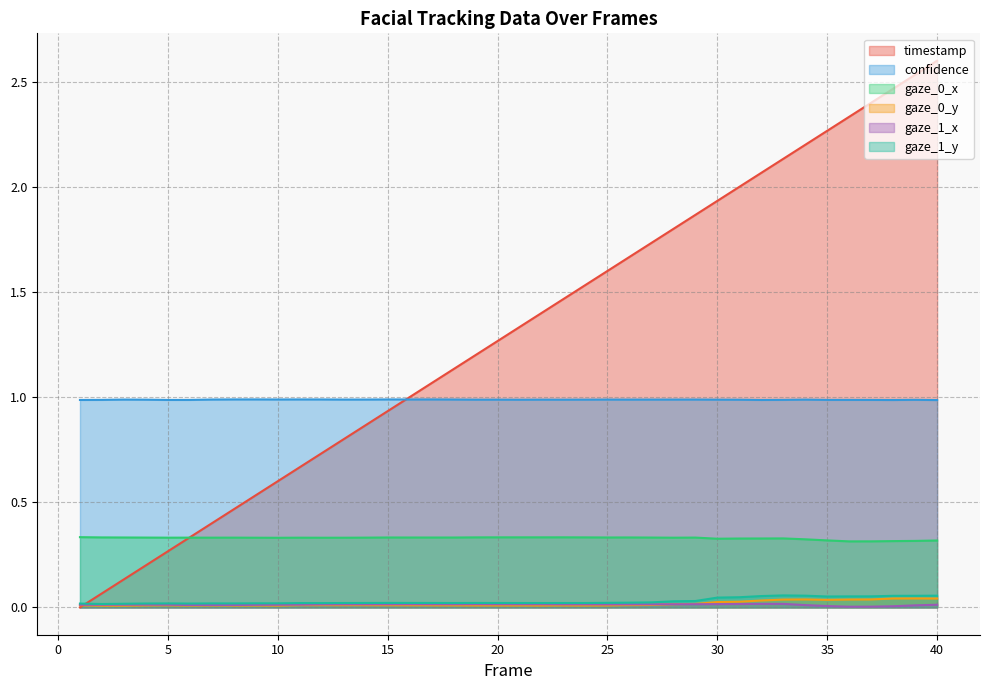

In confidence, how many points are higher than both neighbors (excluding endpoints)?

12